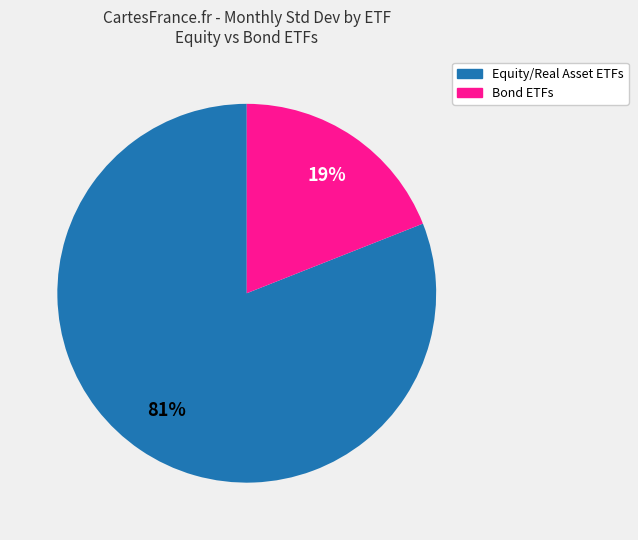

Does any single category account for the majority?

Yes